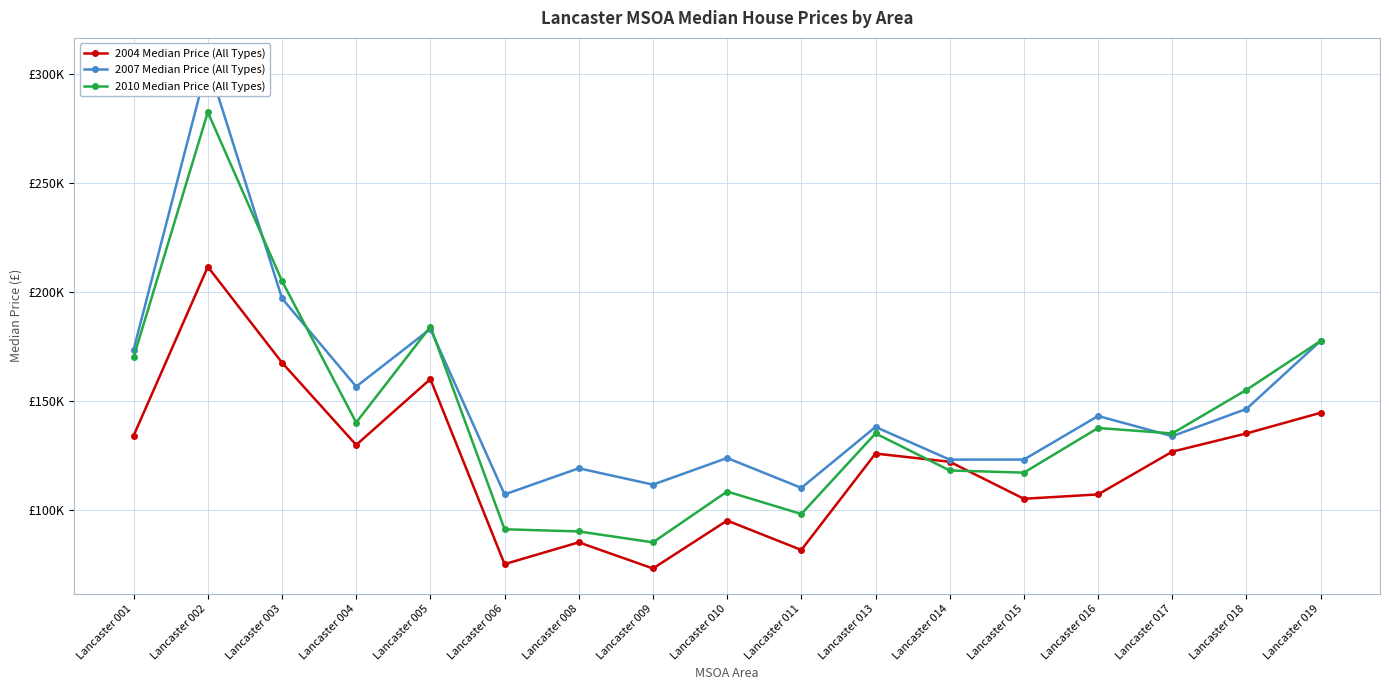

At which label does 2010 Median Price (All Types) first exceed 135000?

Lancaster 001